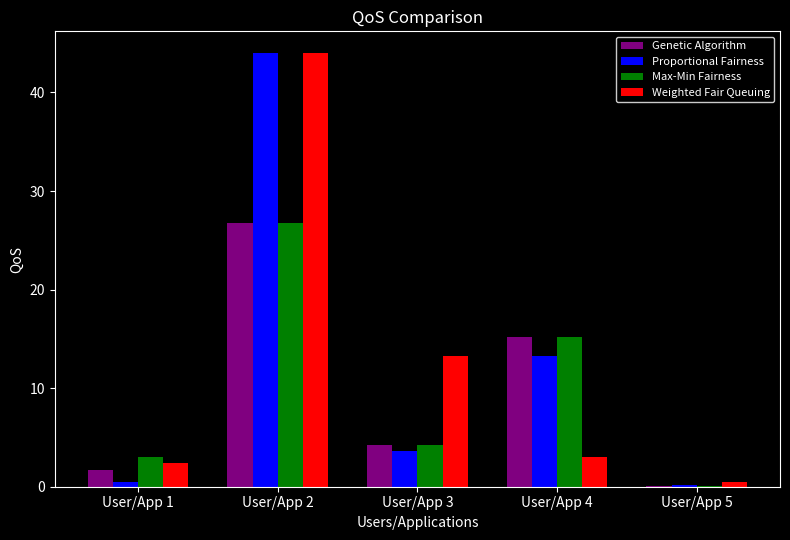

Is the value of Proportional Fairness at User/App 1 greater than the value of Genetic Algorithm at User/App 4?

No